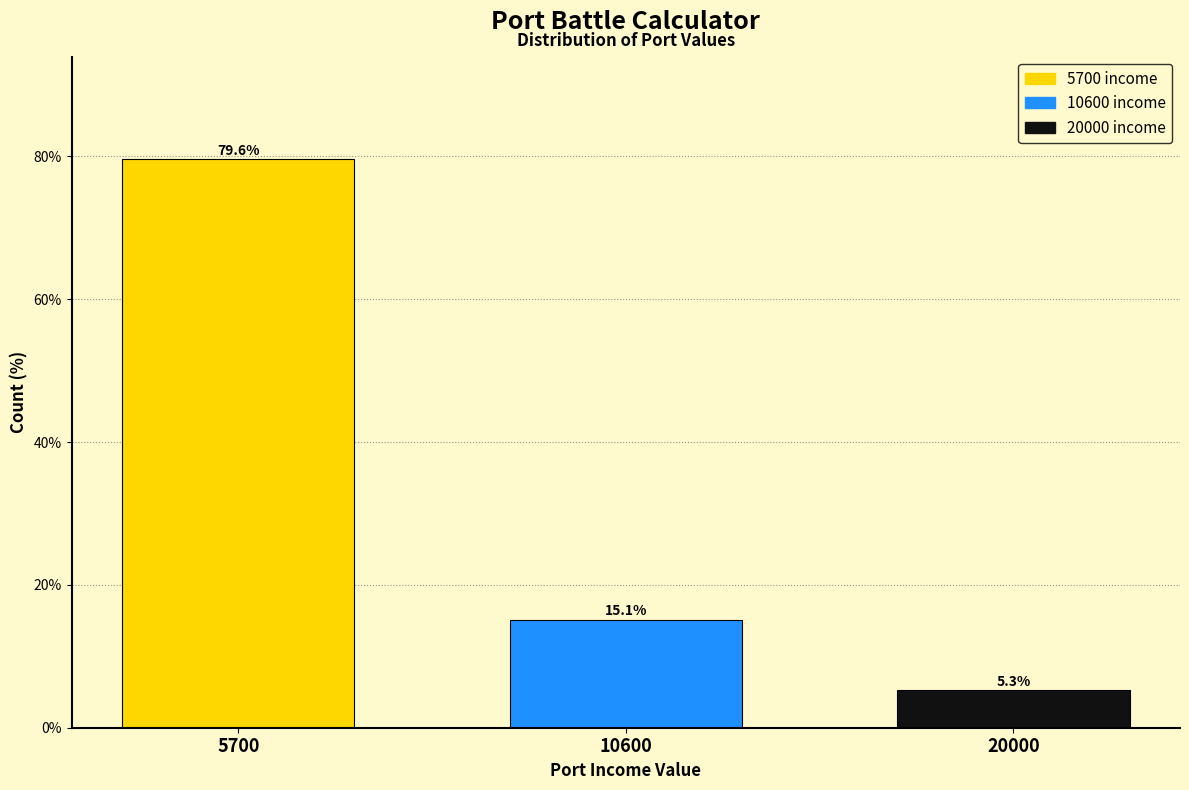

Reading left to right, extract all data points from this chart.

79.6	15.1	5.3